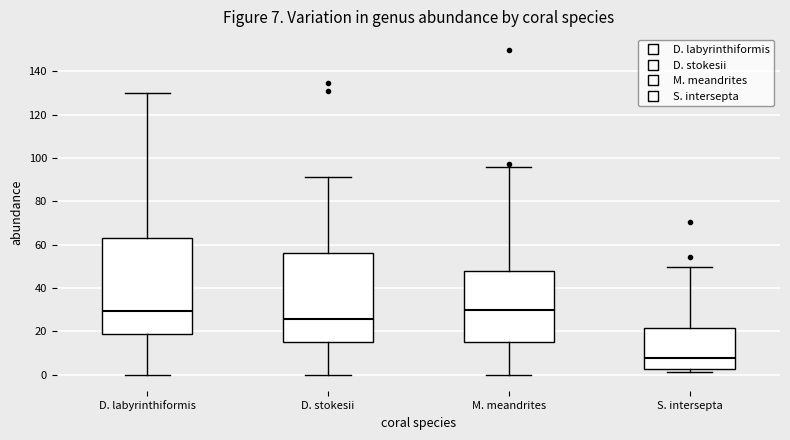

Comparing the boxes themselves (not the whiskers), which one is the tallest?

D. labyrinthiformis